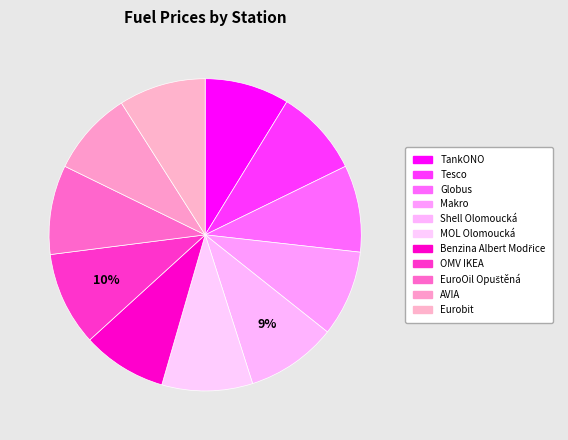

To the nearest percent, what percentage of the pie is AVIA?

9%